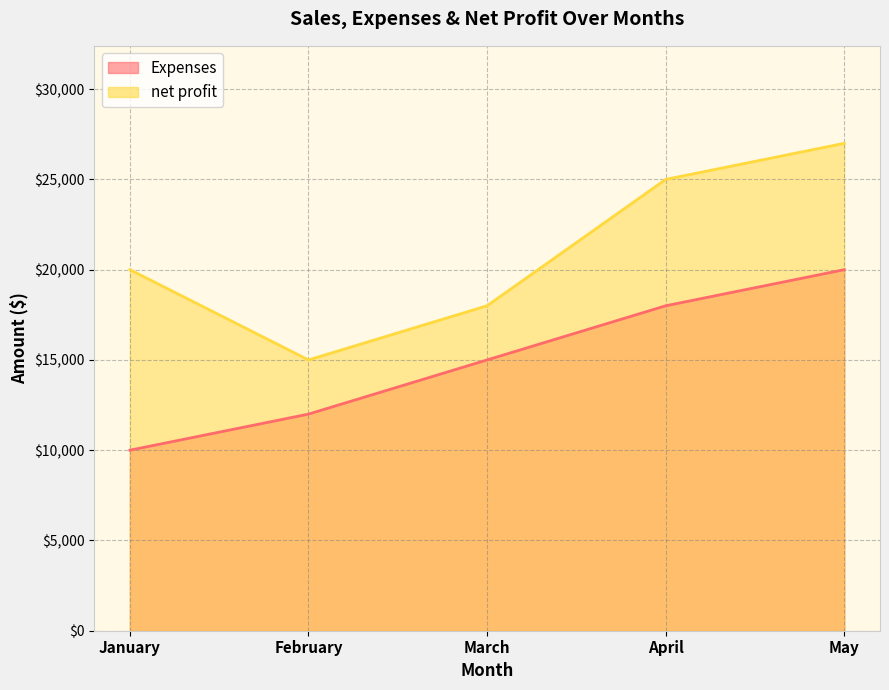

Reading left to right, what are all the values shown in this chart?

Expenses: January=10000	February=12000	March=15000	April=18000	May=20000
net profit: January=20000	February=15000	March=18000	April=25000	May=27000